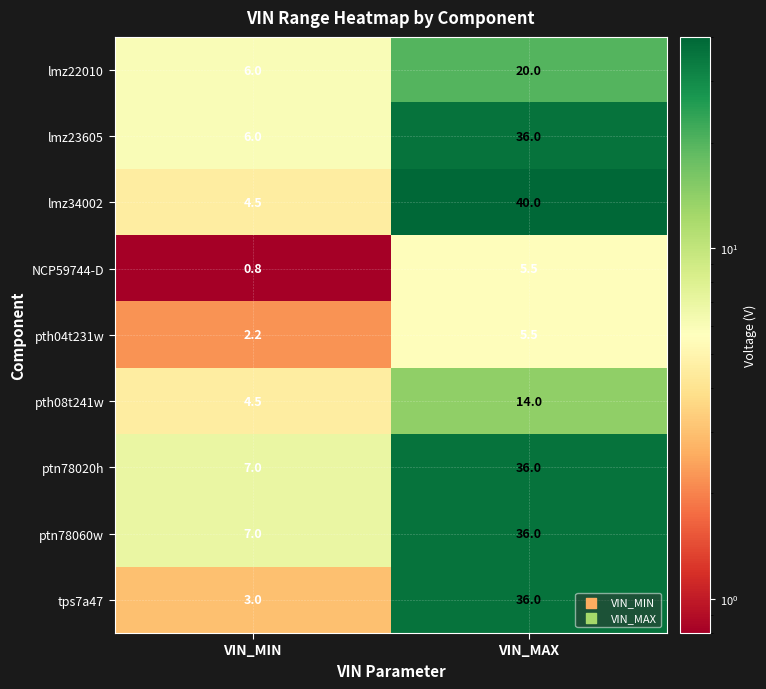

Reading right to left, what are all the values shown in this chart?

lmz22010: 20.0	6.0
lmz23605: 36.0	6.0
lmz34002: 40.0	4.5
NCP59744-D: 5.5	0.8
pth04t231w: 5.5	2.2
pth08t241w: 14.0	4.5
ptn78020h: 36.0	7.0
ptn78060w: 36.0	7.0
tps7a47: 36.0	3.0